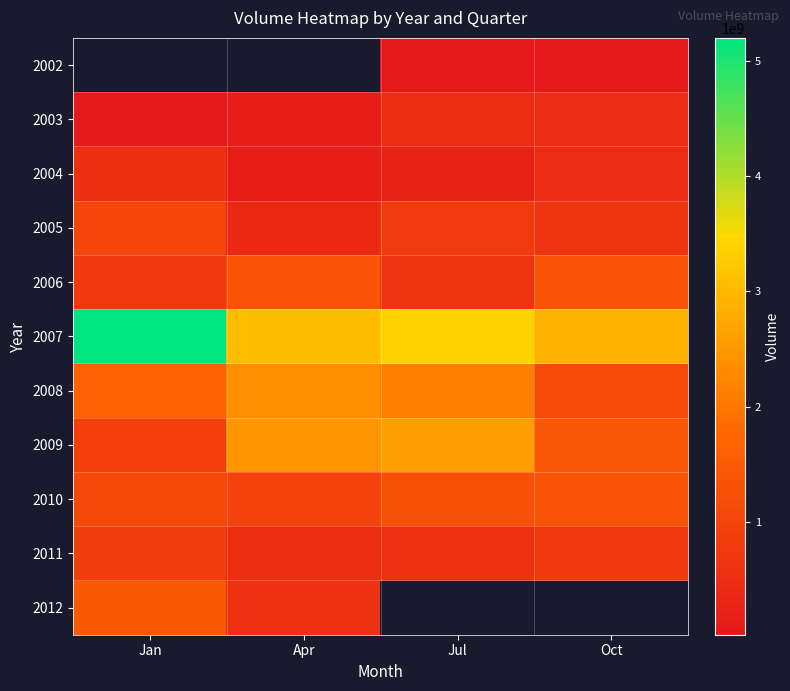

Read the 2006 value at Oct.

1320027312.0